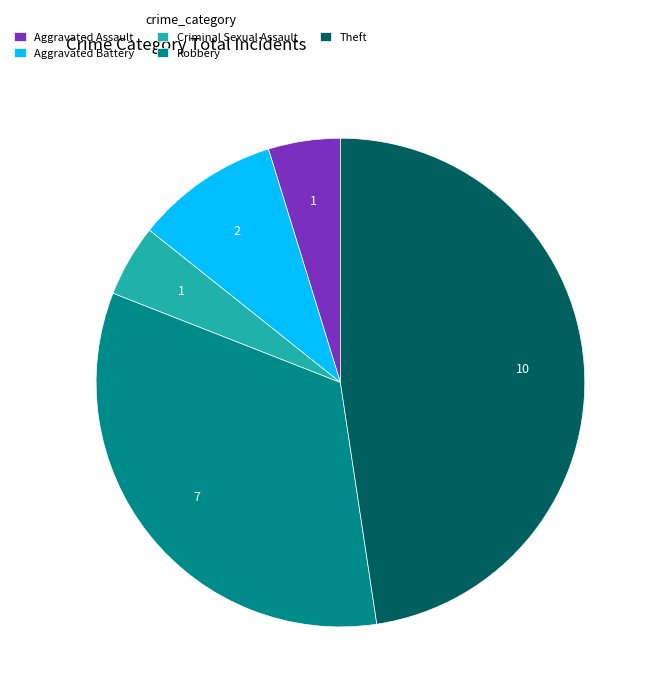

True or false: Robbery accounts for 33% of the total.

True